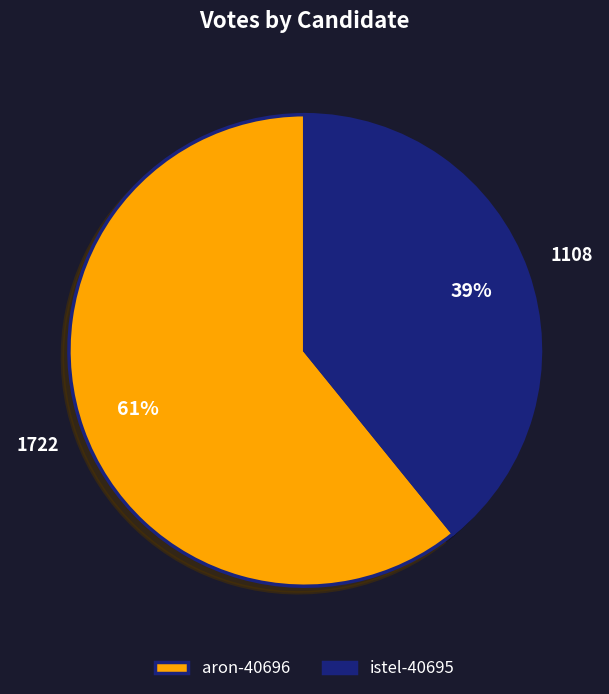

True or false: istel-40695 accounts for 39% of the total.

True